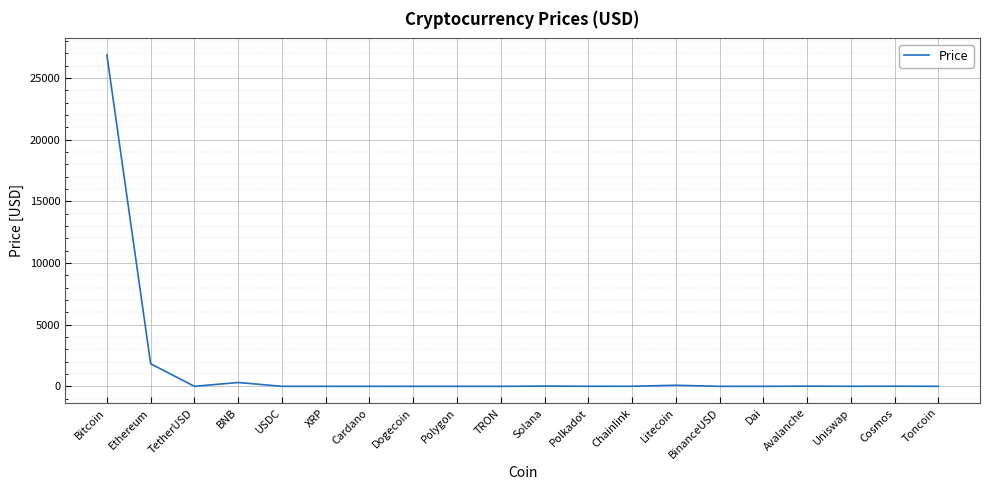

What is the difference between the maximum and minimum values?

26865.9